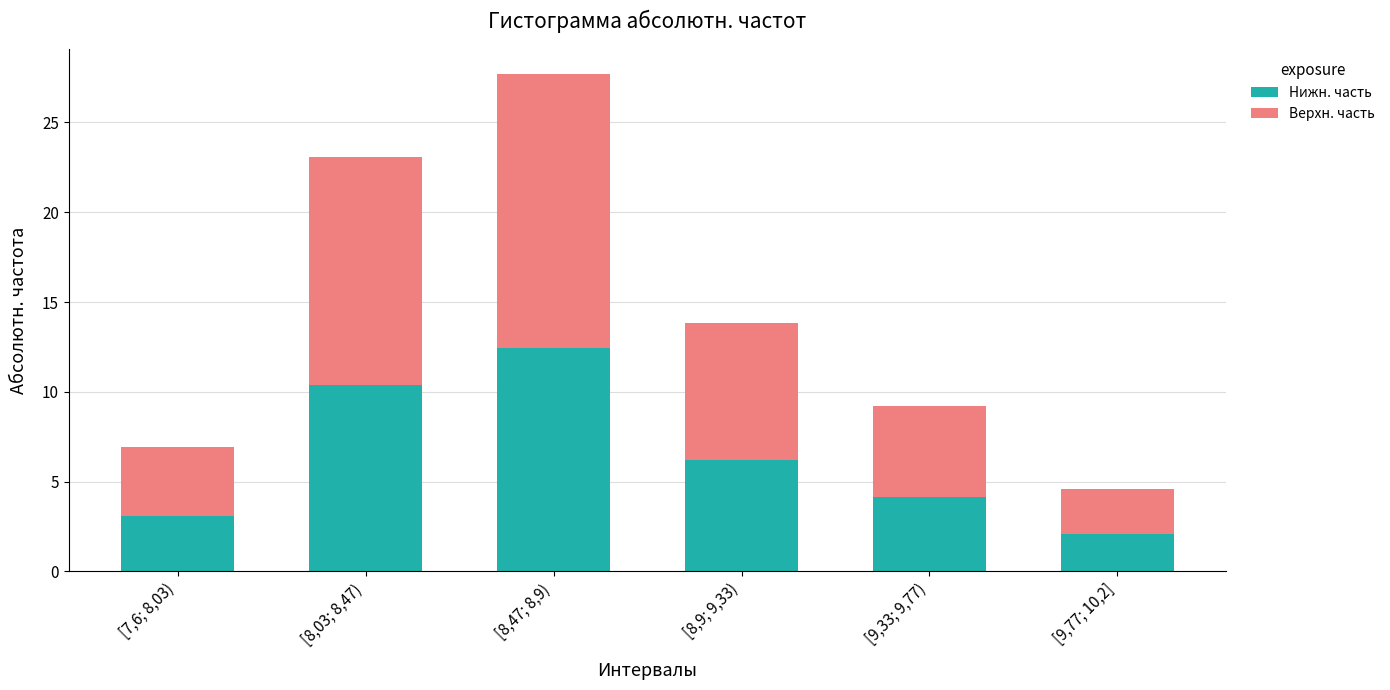

Reading left to right, list the values for the Нижн. часть series.

3.1	10.4	12.5	6.2	4.2	2.1